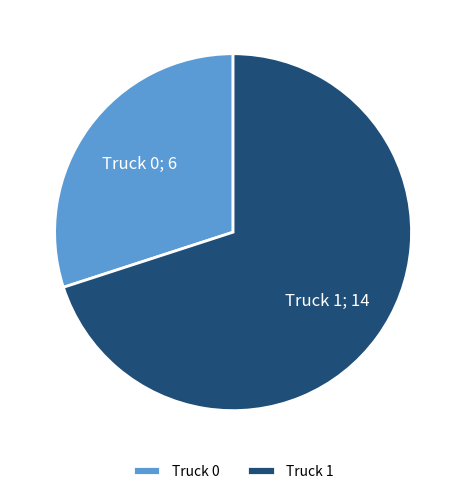

Count the number of slices in the pie.

2